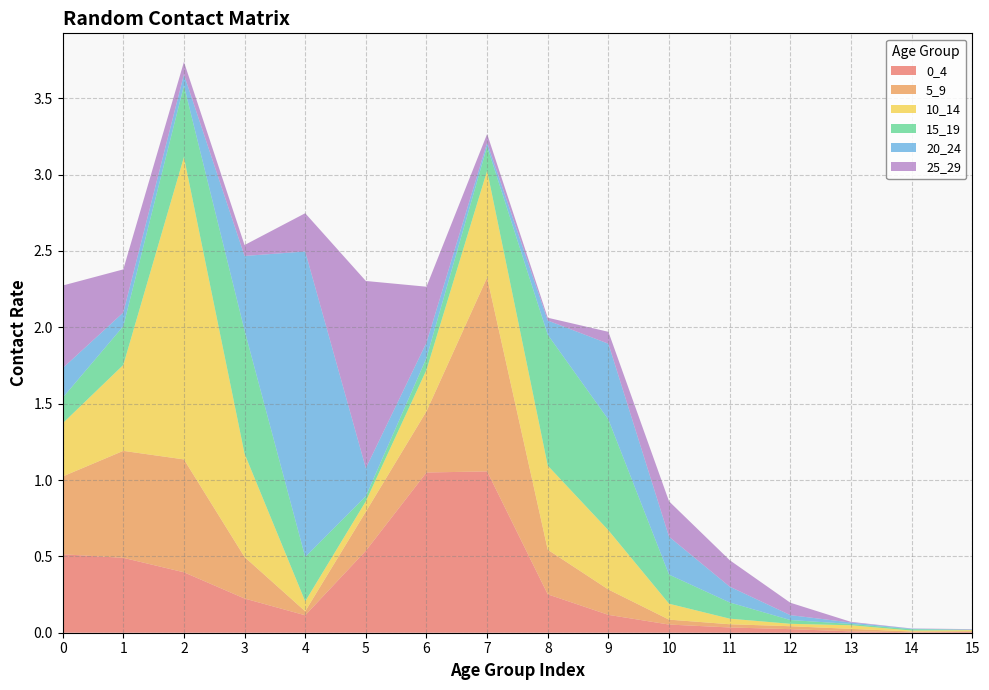

Reading left to right, transcribe all the data shown in this chart.

0_4: 0=0.5	1=0.5	2=0.4	3=0.2	4=0.1	5=0.5	6=1.0	7=1.1	8=0.3	9=0.1	10=0.1	11=0.0	12=0.0	13=0.0	14=0.0	15=0.0
5_9: 0=0.5	1=0.7	2=0.7	3=0.3	4=0.0	5=0.3	6=0.4	7=1.3	8=0.3	9=0.2	10=0.0	11=0.0	12=0.0	13=0.0	14=0.0	15=0.0
10_14: 0=0.3	1=0.6	2=2.0	3=0.7	4=0.1	5=0.1	6=0.3	7=0.7	8=0.6	9=0.4	10=0.1	11=0.0	12=0.0	13=0.0	14=0.0	15=0.0
15_19: 0=0.2	1=0.3	2=0.5	3=0.8	4=0.3	5=0.0	6=0.1	7=0.2	8=0.9	9=0.7	10=0.2	11=0.1	12=0.0	13=0.0	14=0.0	15=0.0
20_24: 0=0.2	1=0.1	2=0.1	3=0.5	4=2.0	5=0.2	6=0.1	7=0.0	8=0.1	9=0.5	10=0.2	11=0.1	12=0.0	13=0.0	14=0.0	15=0.0
25_29: 0=0.5	1=0.3	2=0.1	3=0.1	4=0.3	5=1.2	6=0.4	7=0.1	8=0.0	9=0.1	10=0.2	11=0.2	12=0.1	13=0.0	14=0.0	15=0.0